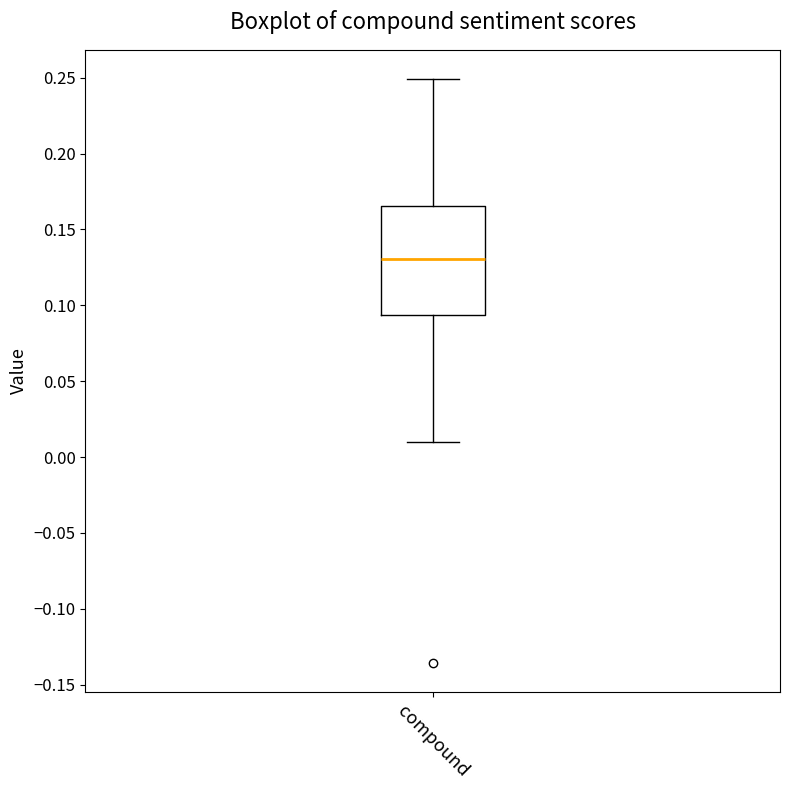

Read this box plot against the y-axis: the position of the median line, the range covered by the box, and the ends of both whiskers. The values are not printed on the chart, so give them approximately, as read against the axis.

median 0.130, box 0.095 to 0.165, whiskers 0.010 to 0.250